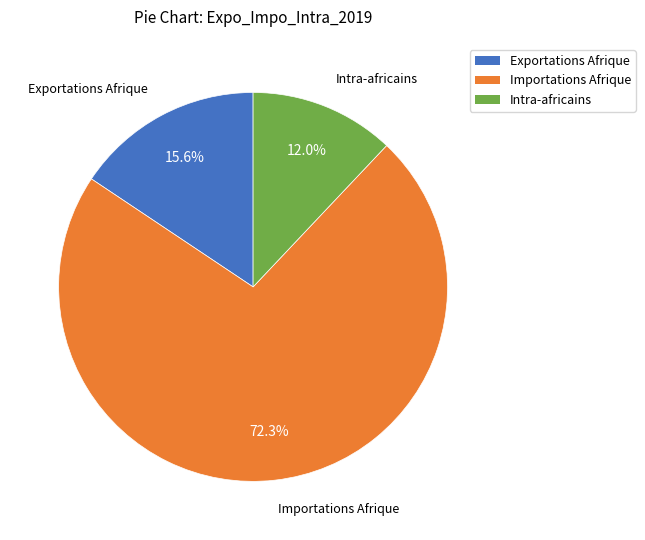

Do Exportations Afrique and Importations Afrique together represent more than half of the pie?

Yes